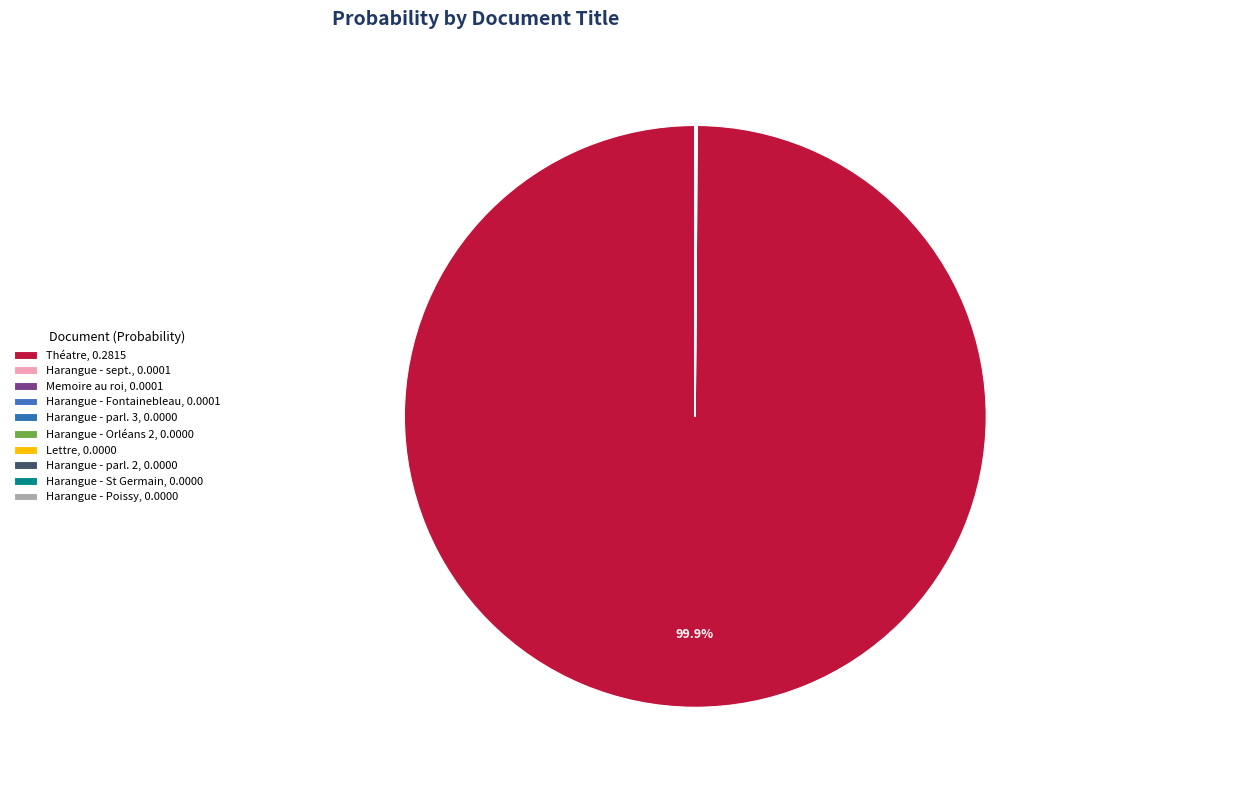

To the nearest percent, what is the difference between the largest and smallest slice percentages?

100%